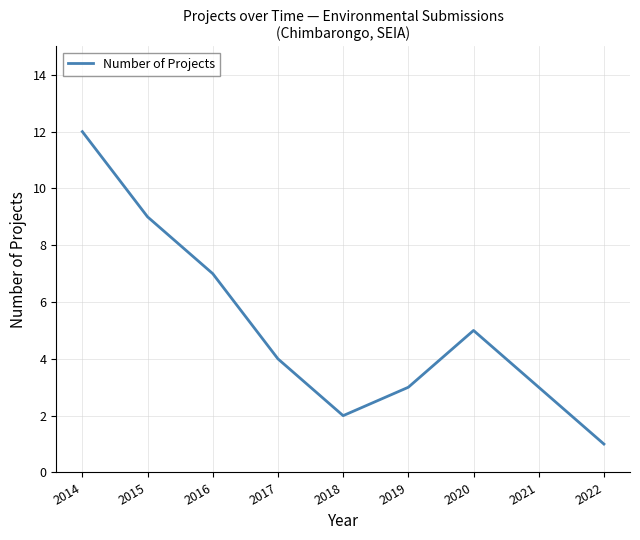

The value at 2018 is 1. True or false?

False